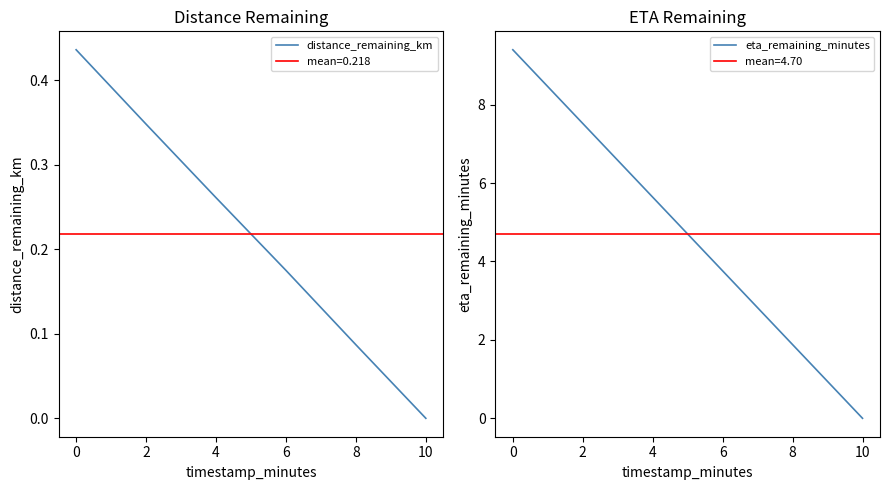

Does the chart have visible grid lines?

No